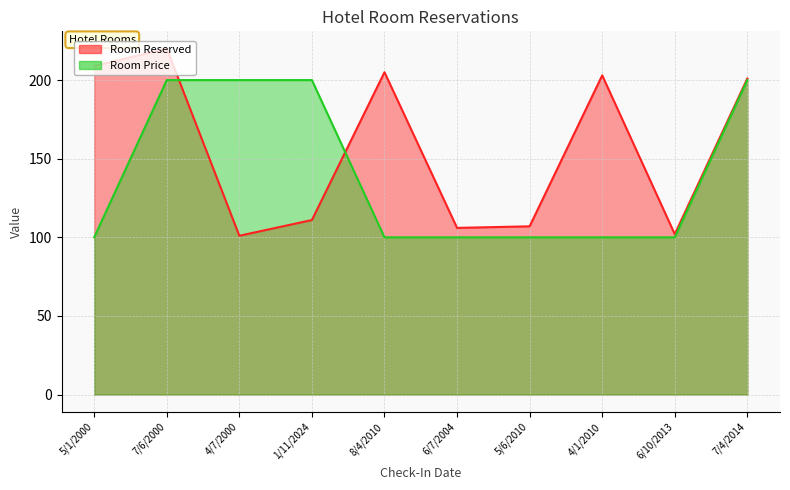

At which category is the sum across all series the highest?

7/6/2000